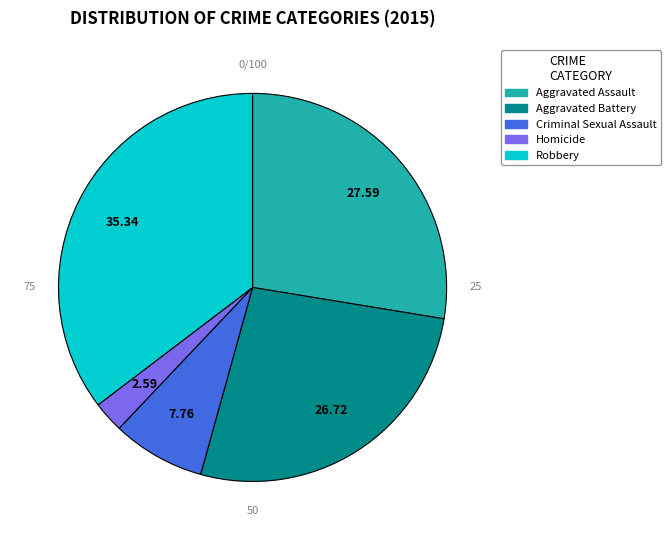

Rank the categories by value from highest to lowest.

Robbery, Aggravated Assault, Aggravated Battery, Criminal Sexual Assault, Homicide